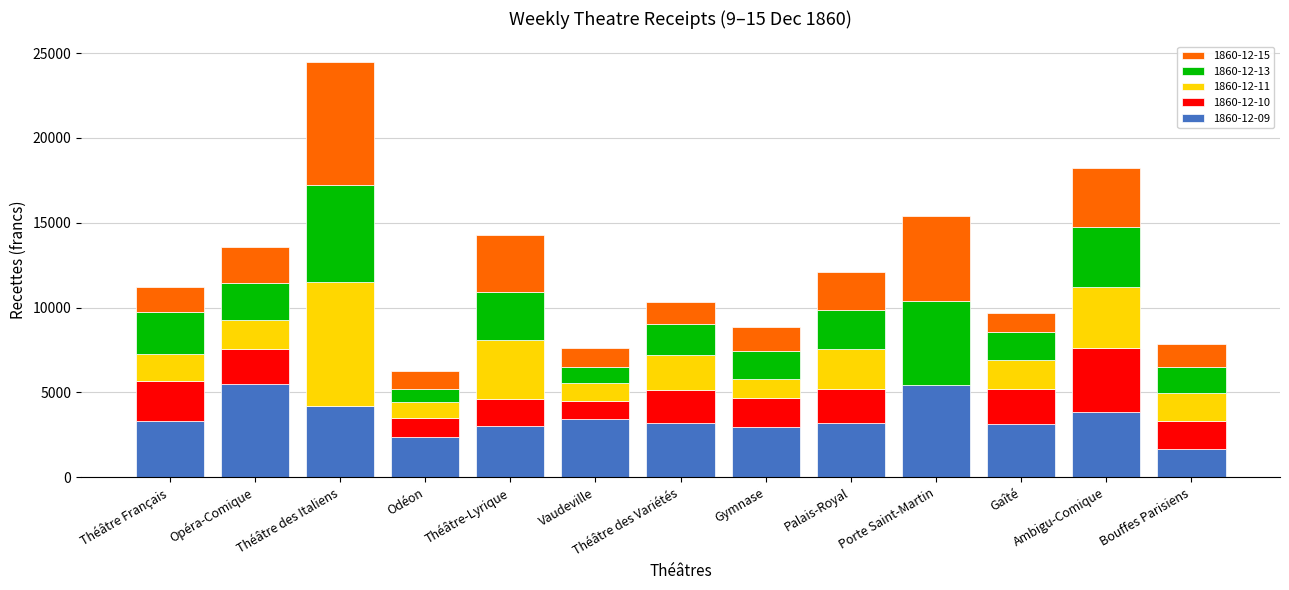

Count the number of categories in the chart.

13